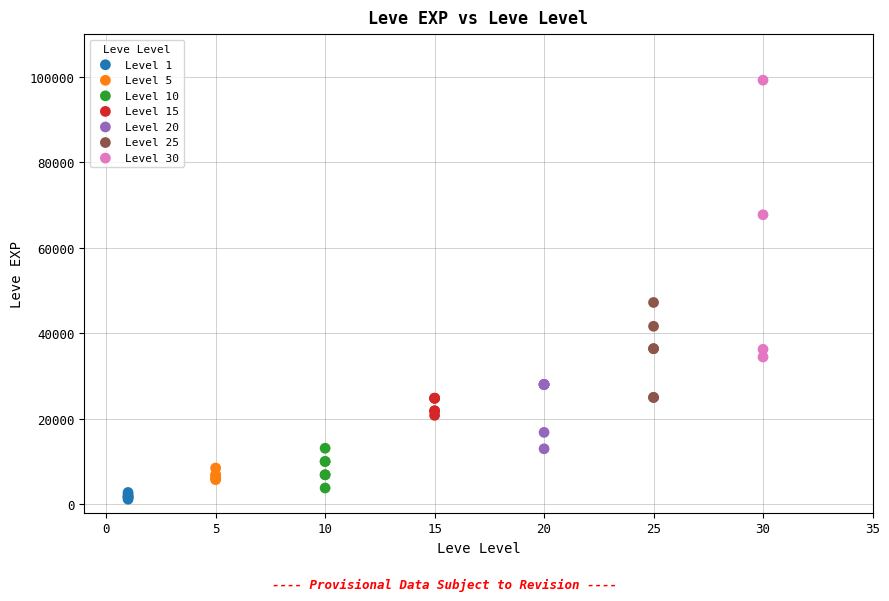

Which series has the largest Y range (max minus min)?

Level 30